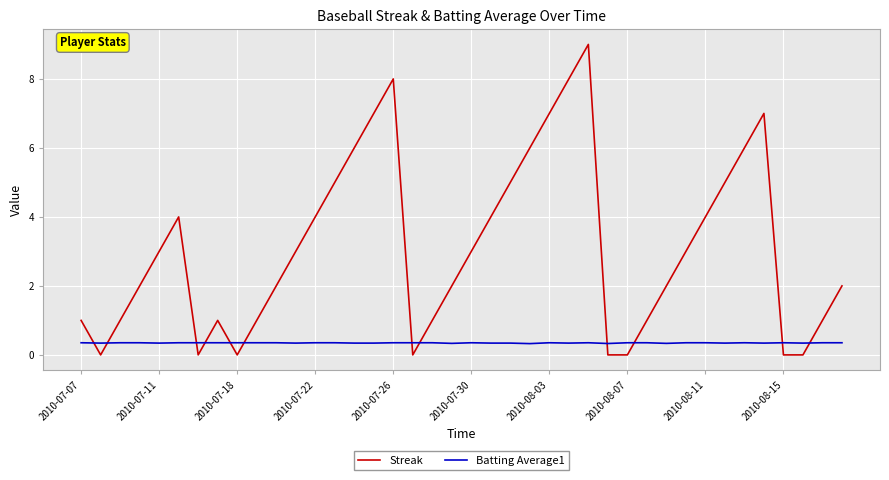

After their last crossing, which series has the higher values: Streak or Batting Average1?

Streak